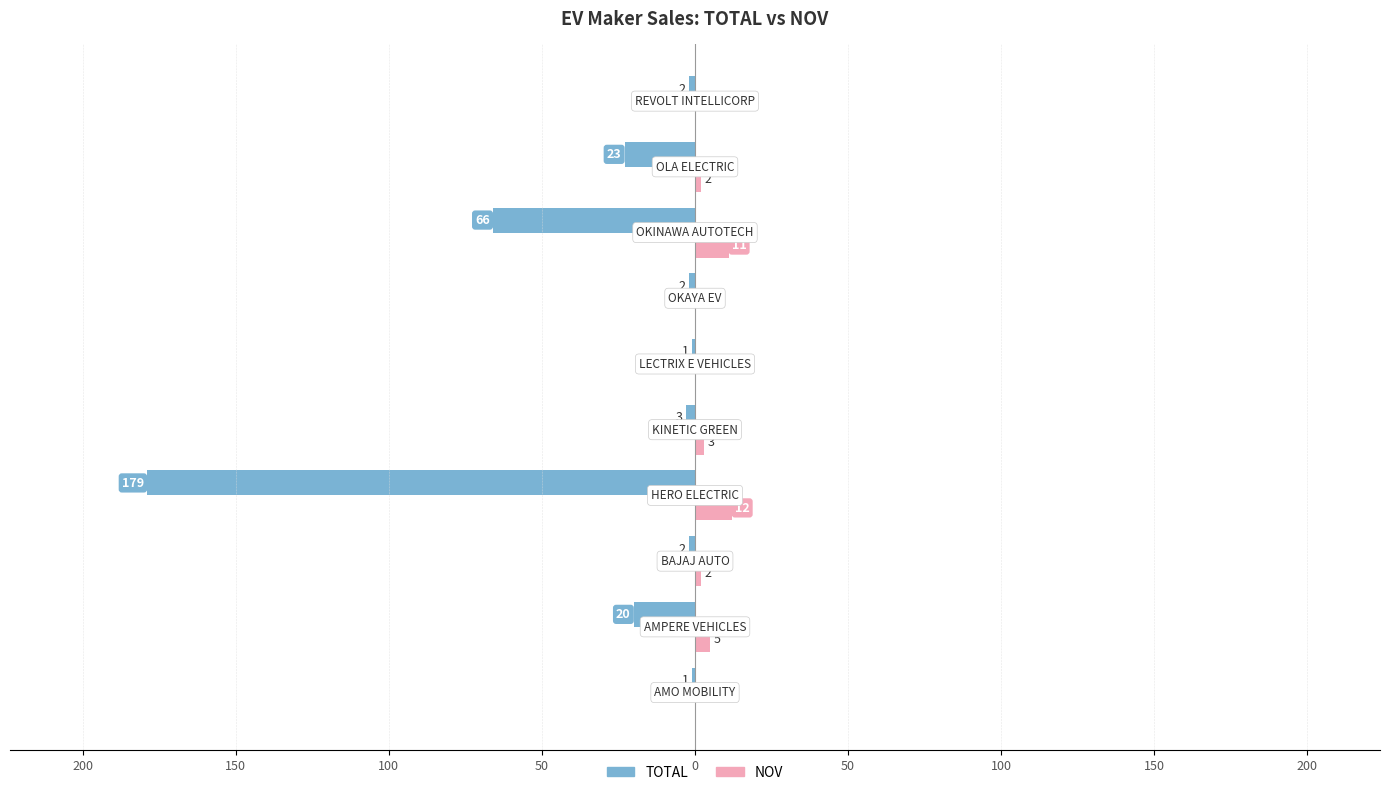

What are all the series names shown in the legend?

TOTAL, NOV